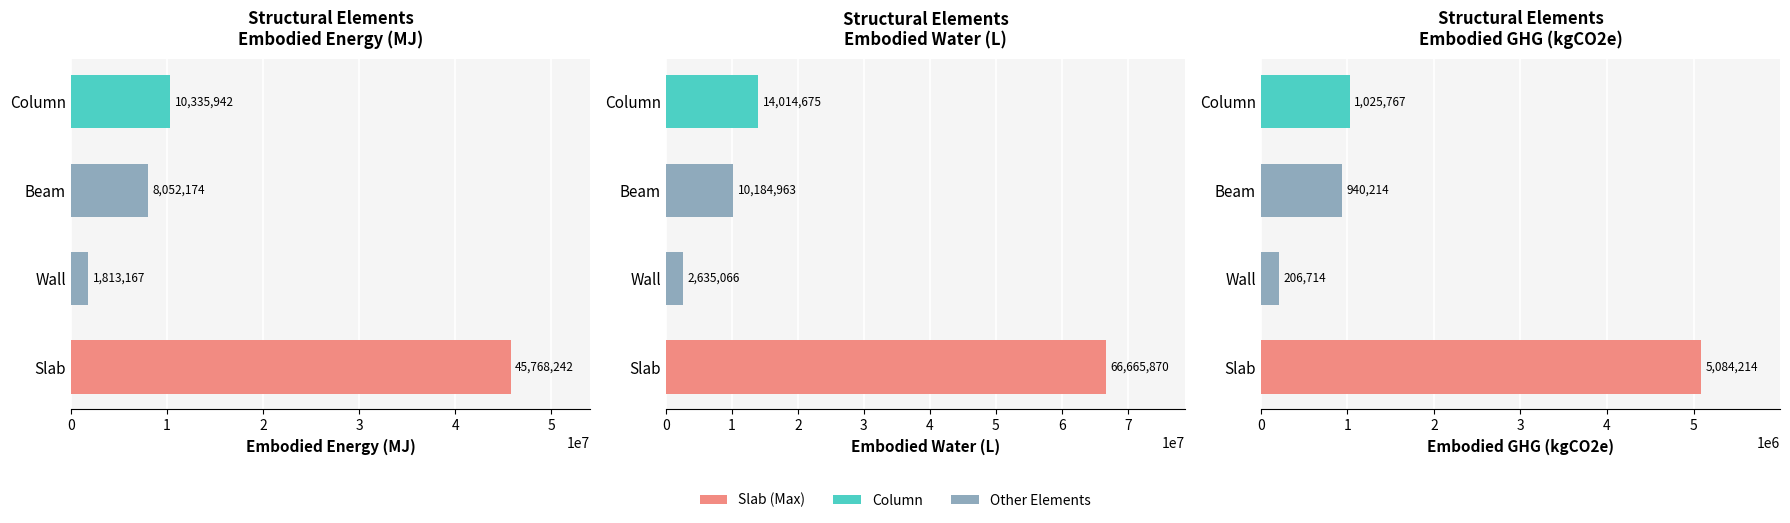

At which label does Embodied_GHG_(kgCO2e) reach its minimum?

Wall